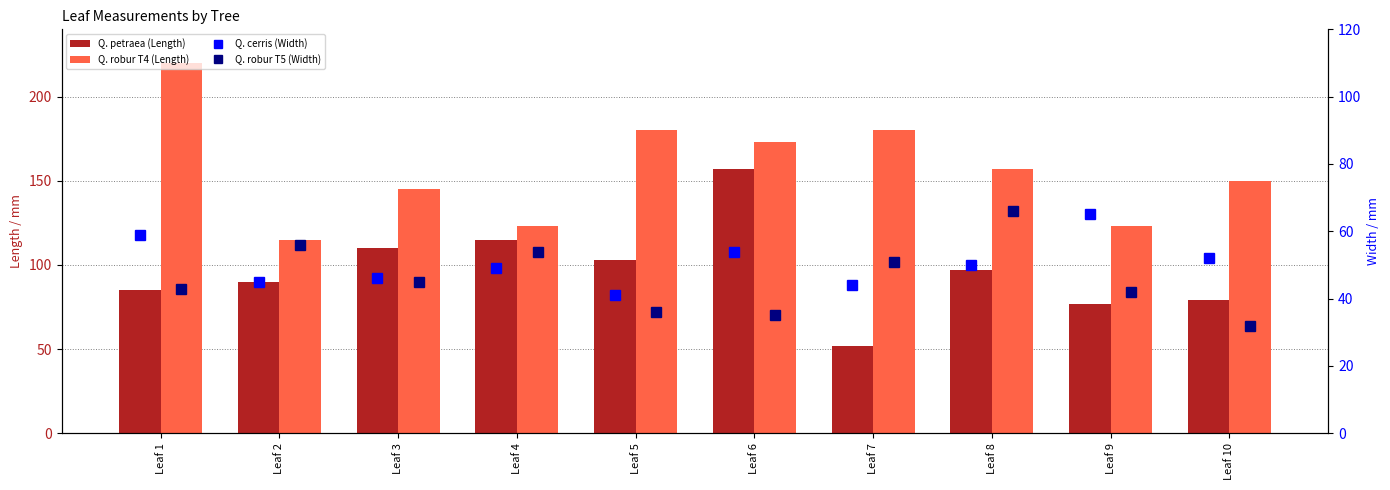

What is the total value across all series at Leaf 3?

346